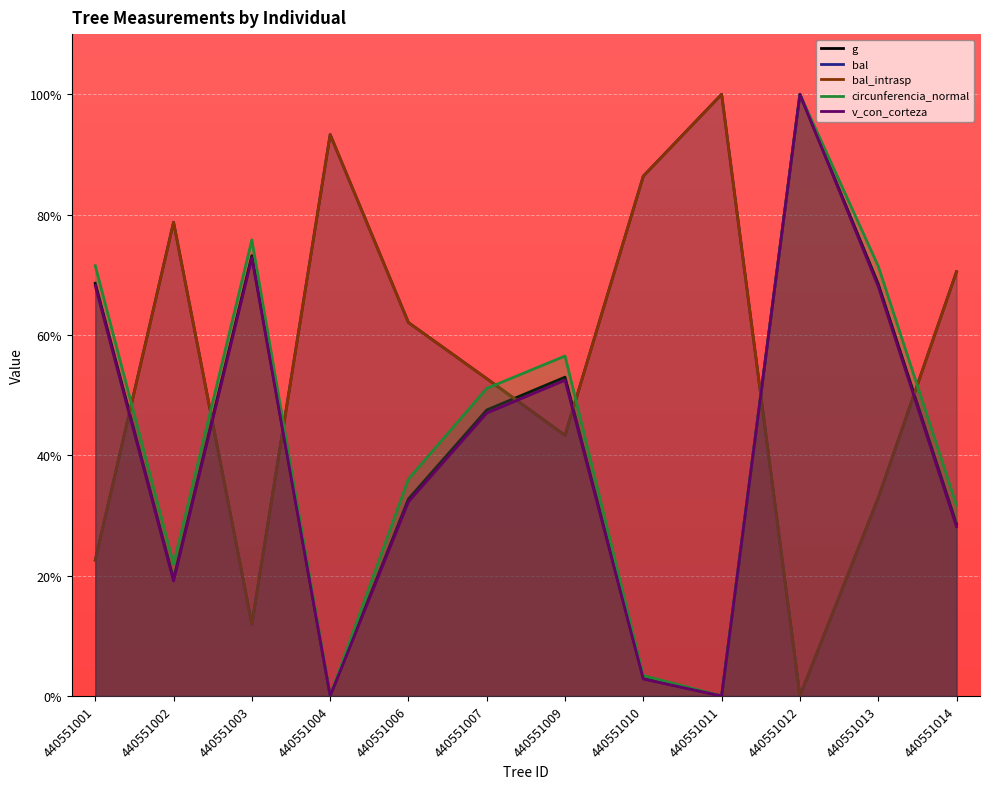

The bal series shows 7.5 at 440551003. True or false?

False